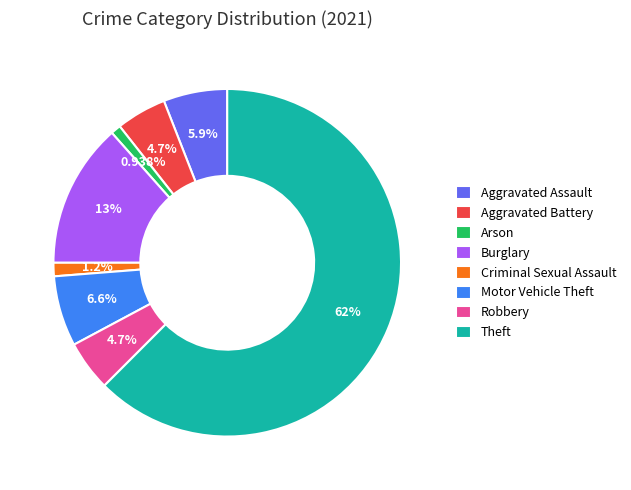

To the nearest percent, what is the difference between the largest and smallest slice percentages?

62%